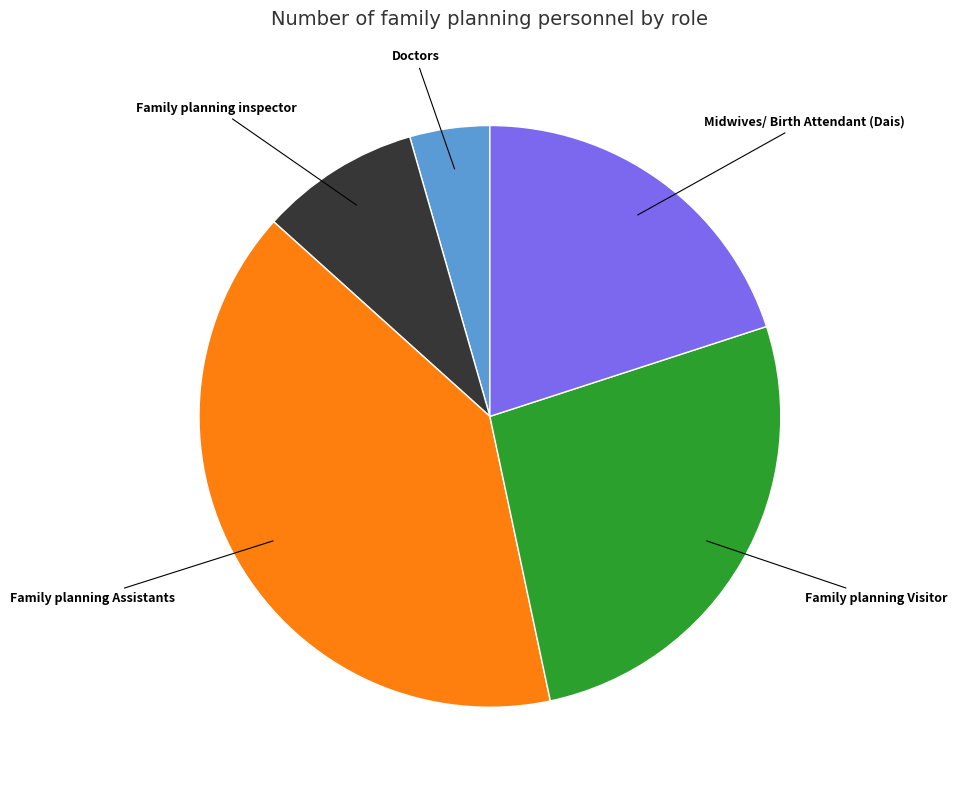

Is the sum of Family planning Visitor and Family planning Assistants greater than half?

Yes